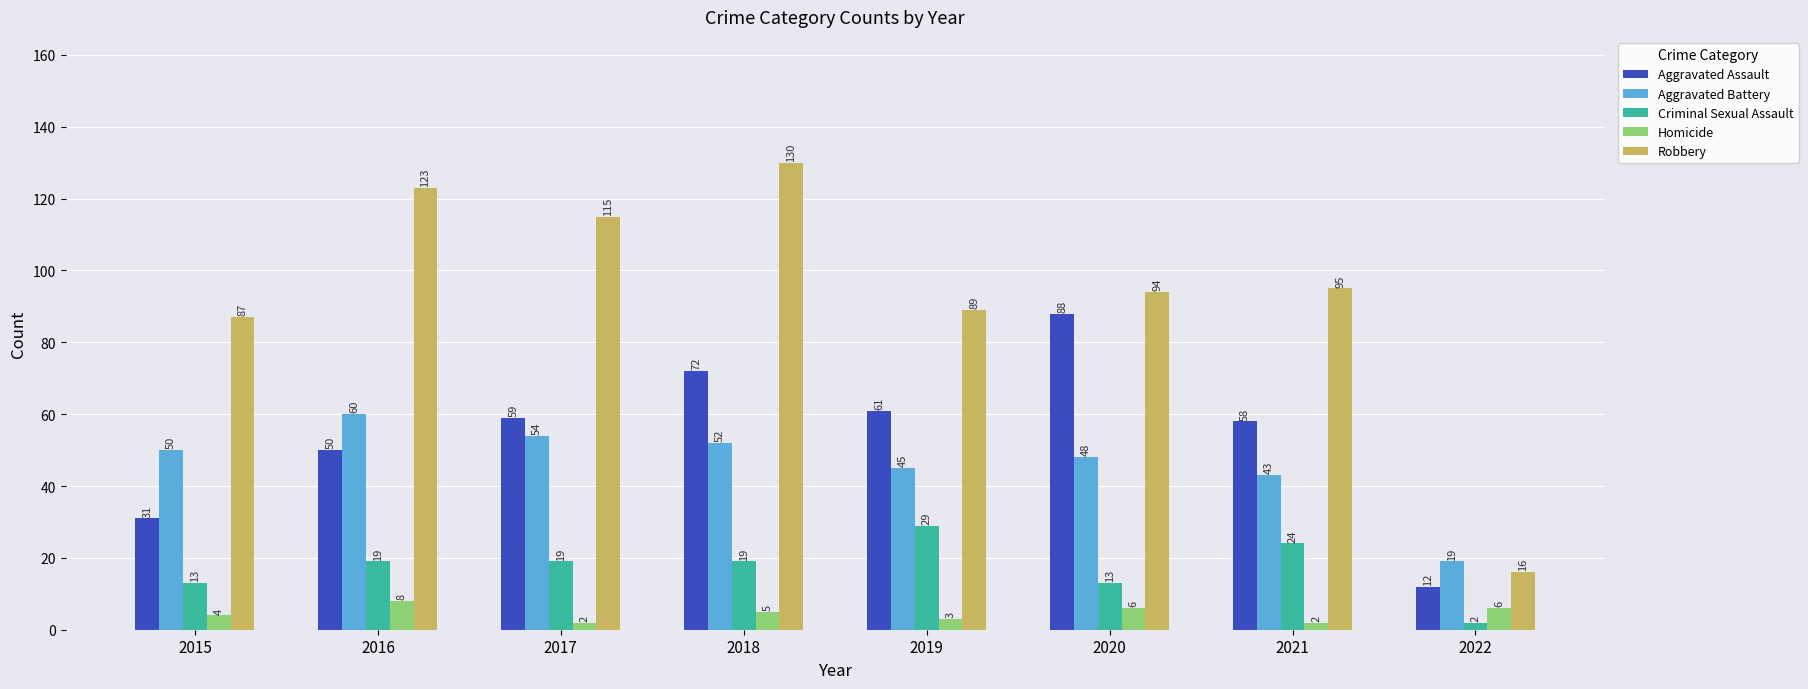

Is it true that Homicide equals 2 at 2017?

True